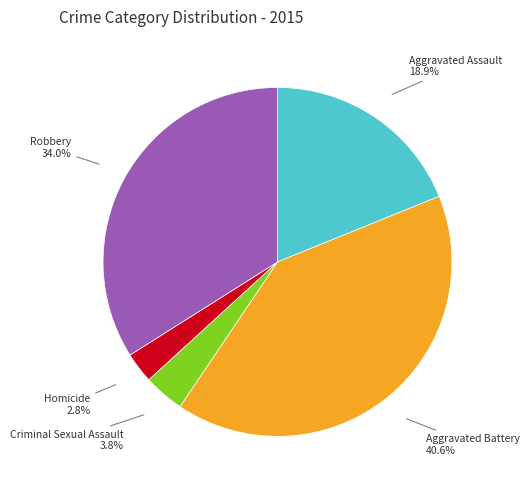

Which category has the smallest portion of the pie?

Homicide